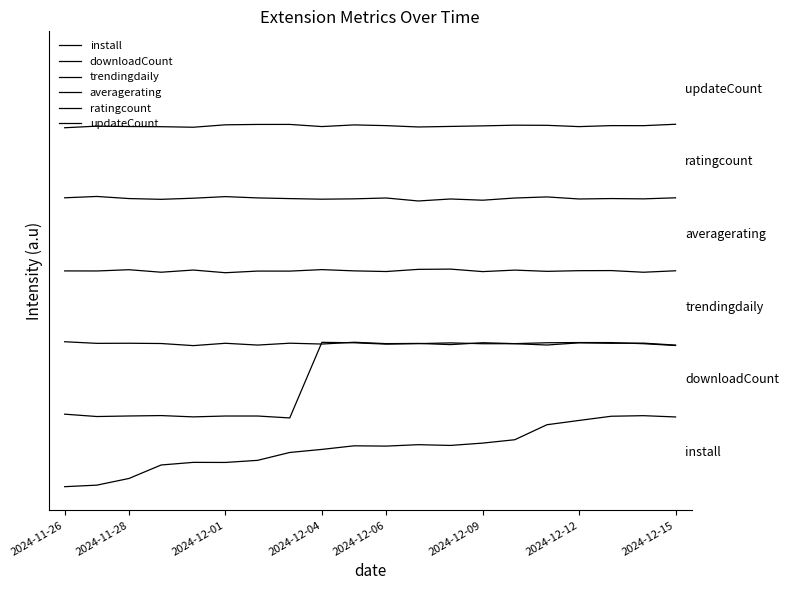

Which series has the widest spread of values?

downloadCount